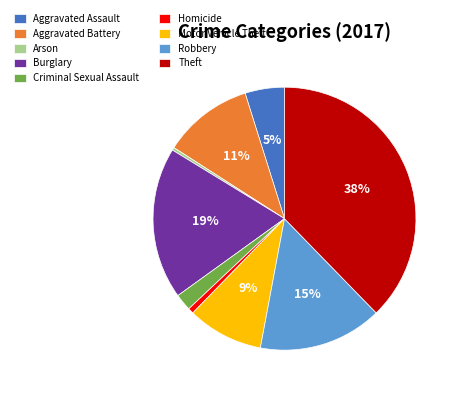

Does Burglary represent more than half of the total?

No